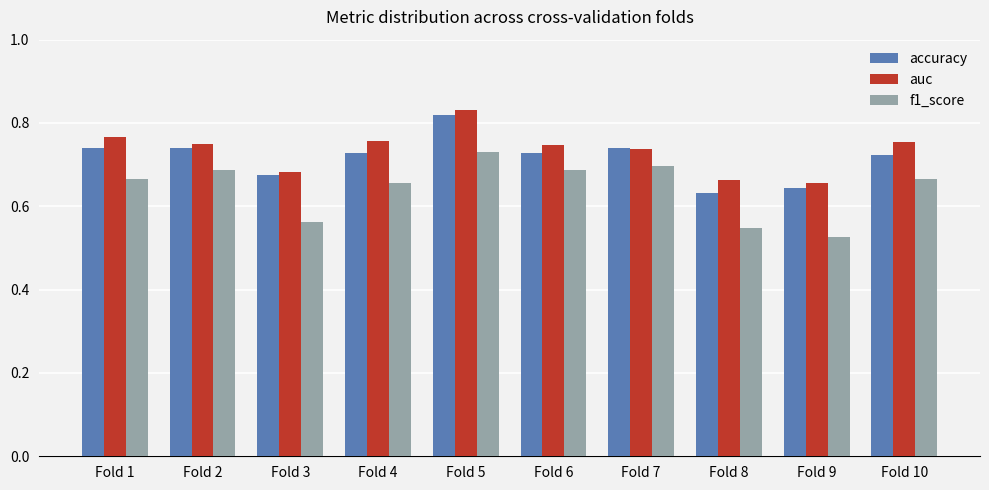

At how many categories does at least one series exceed 0?

10